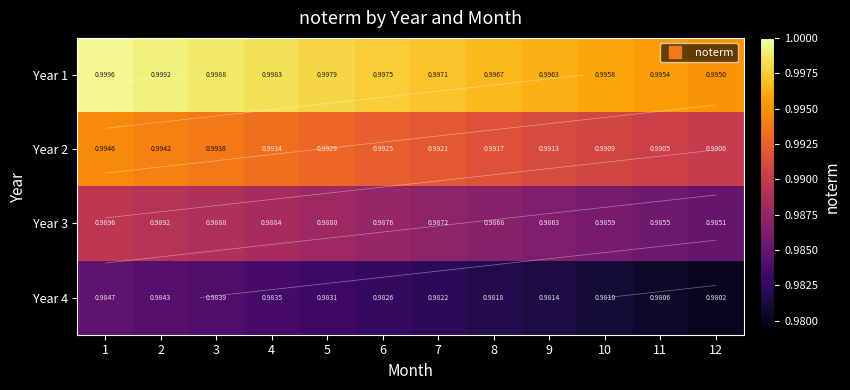

How many categories are shown in the chart?

12